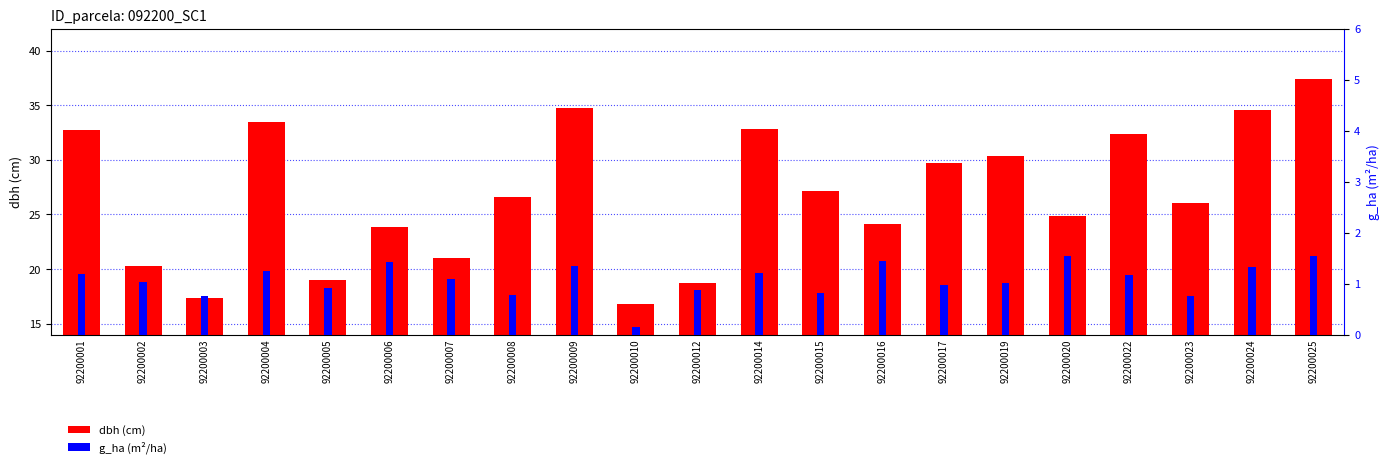

What is the maximum value shown in the chart?

37.4